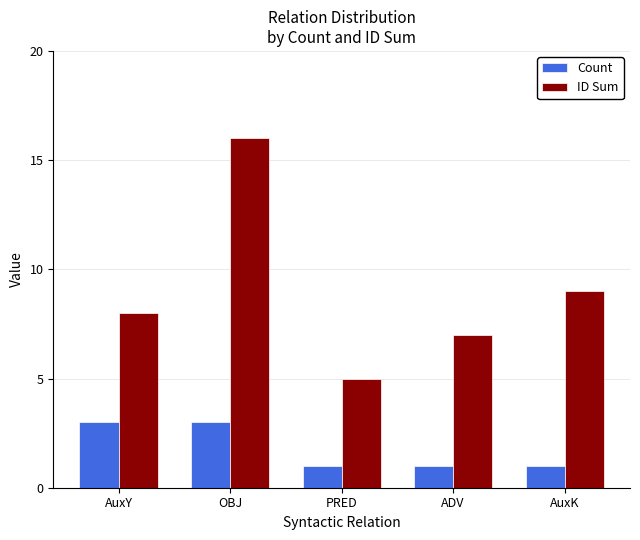

What is the greatest value displayed?

16